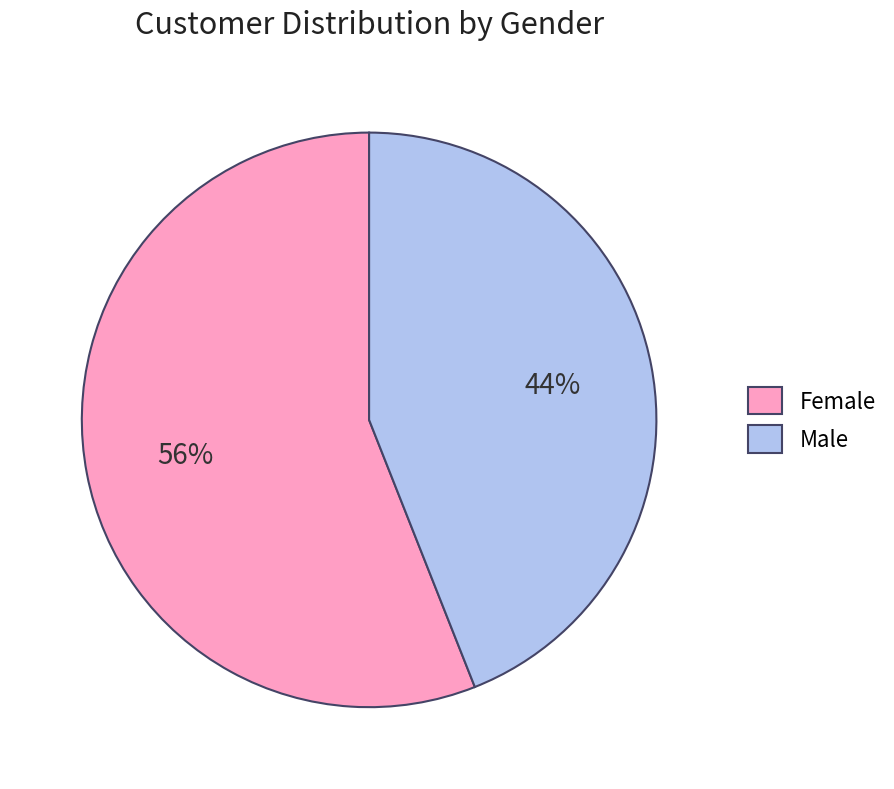

Is it true that Male is 44% of the pie?

True